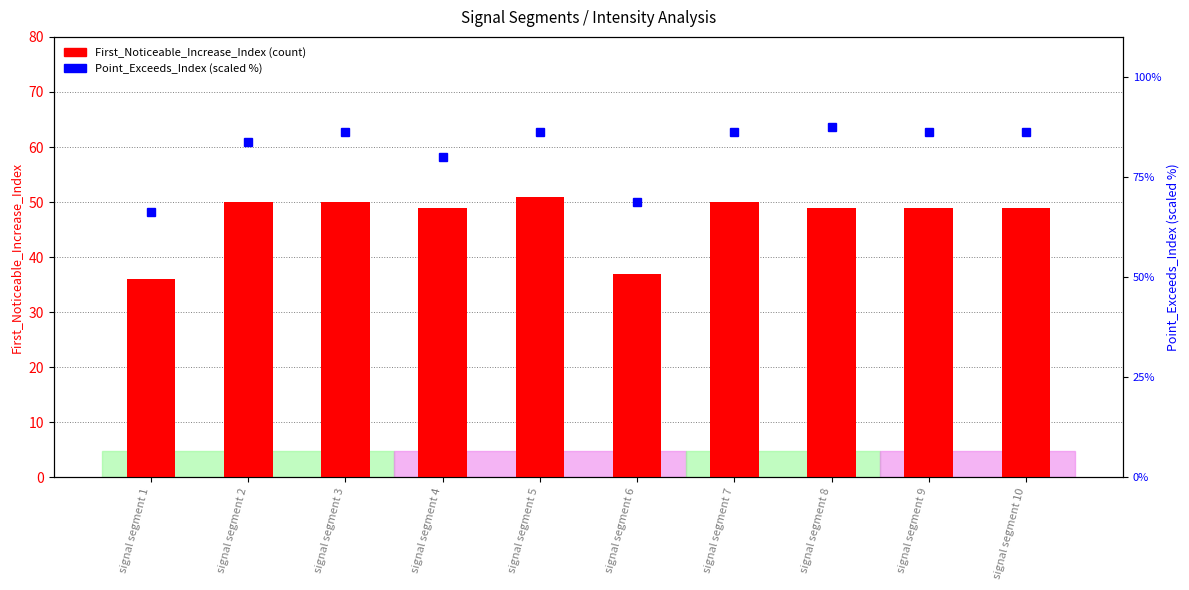

How many data points in Point_Exceeds_Index are less than 86?

4